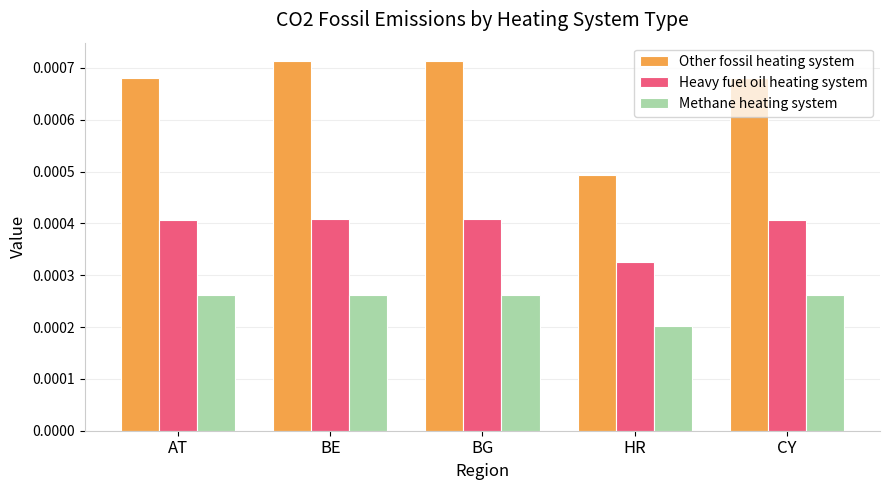

At BE, list the series in order from smallest to largest.

Methane heating system, Heavy fuel oil heating system, Other fossil heating system